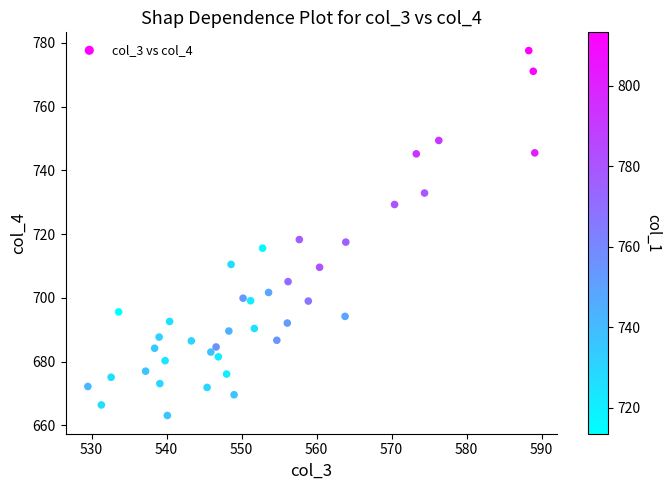

What is the range of Y values (max minus min)?

114.5